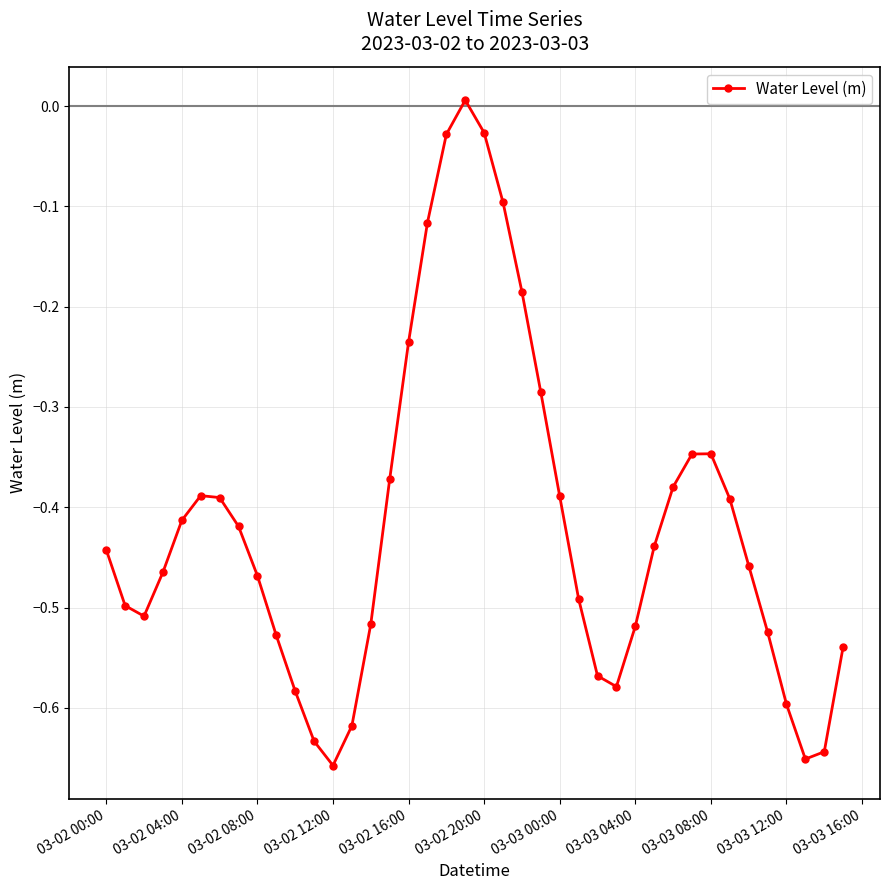

How many data points are above 0?

1